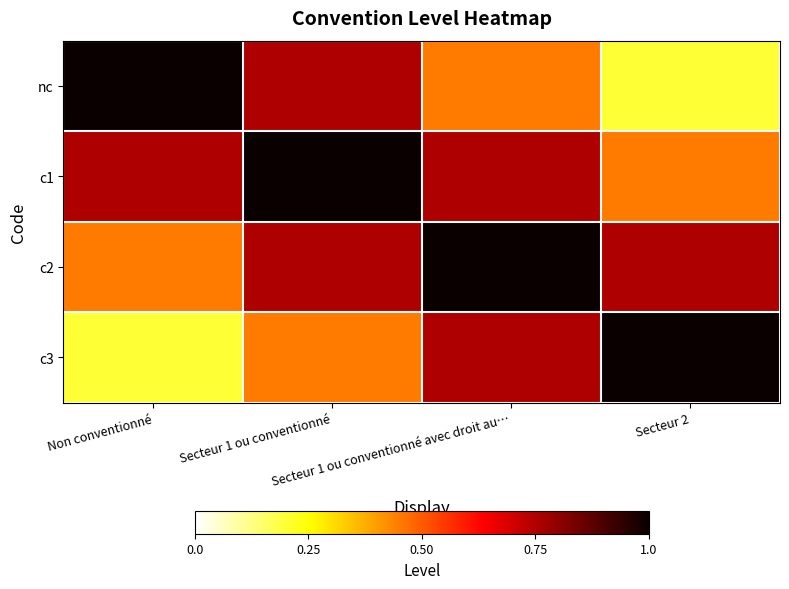

How many series are shown in this chart?

4